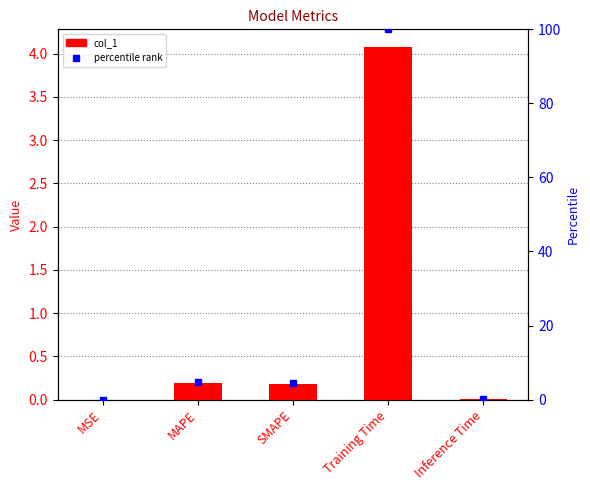

Reading right to left, transcribe all the data shown in this chart.

Inference Time=0.0	Training Time=4.1	SMAPE=0.2	MAPE=0.2	MSE=0.0